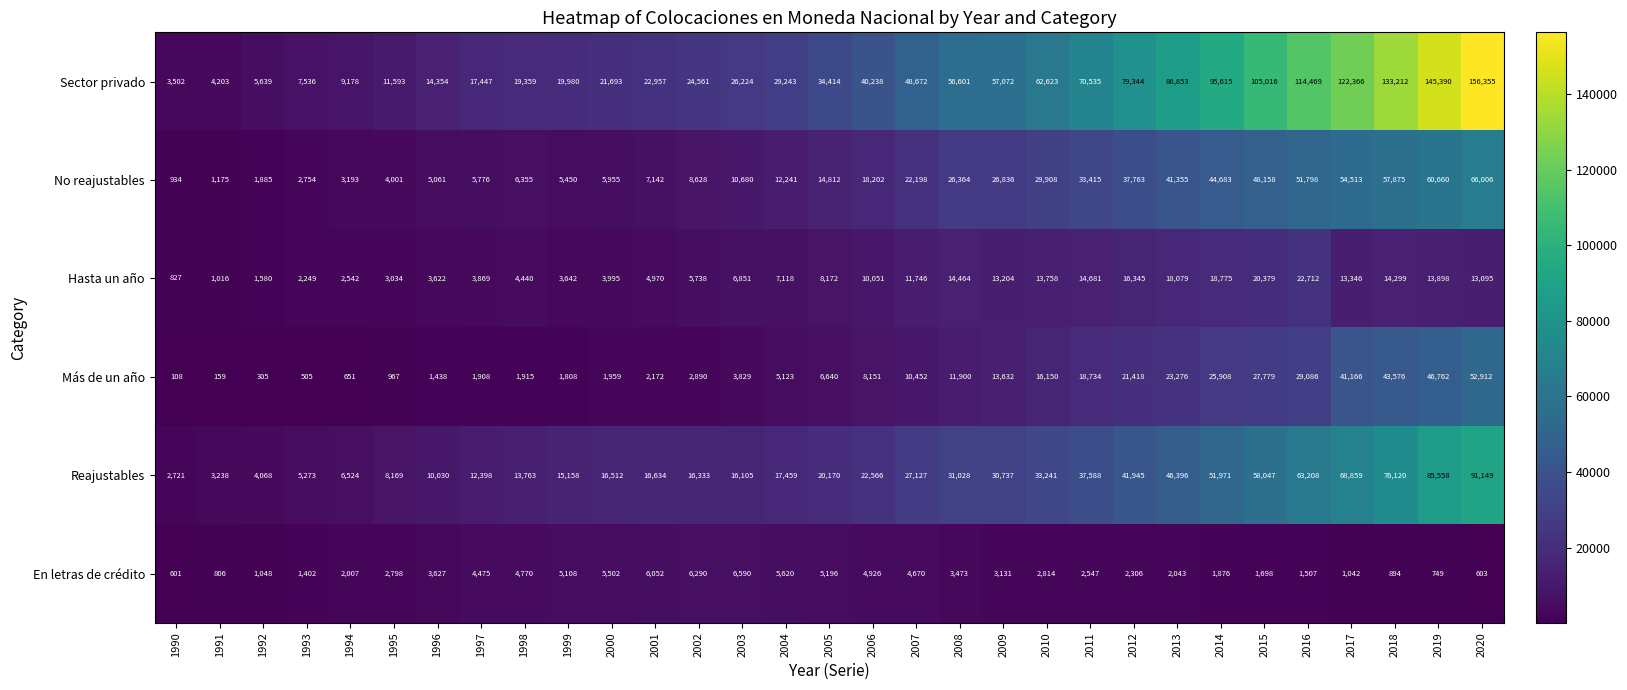

What is the total value across all series at 1996?

38132